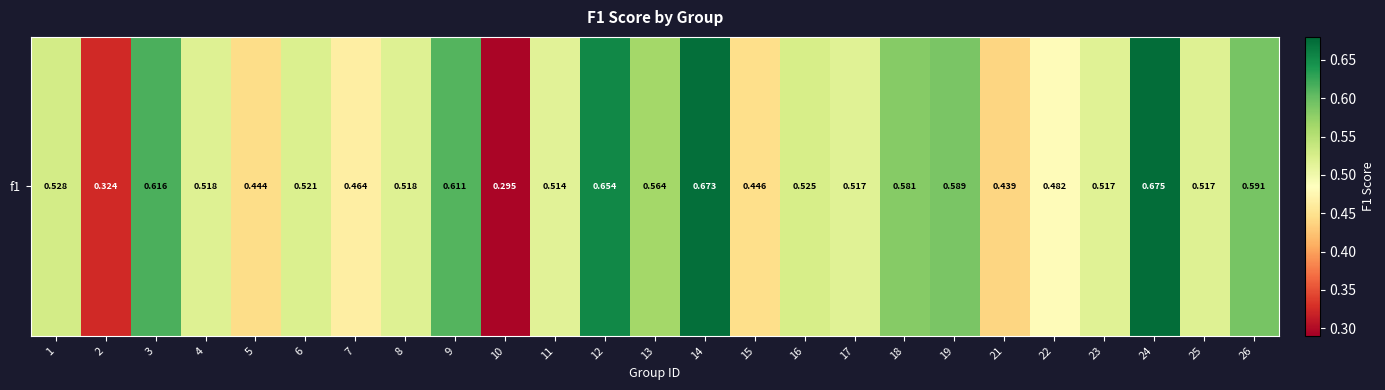

What is the difference between the values at 5 and 19?

0.1